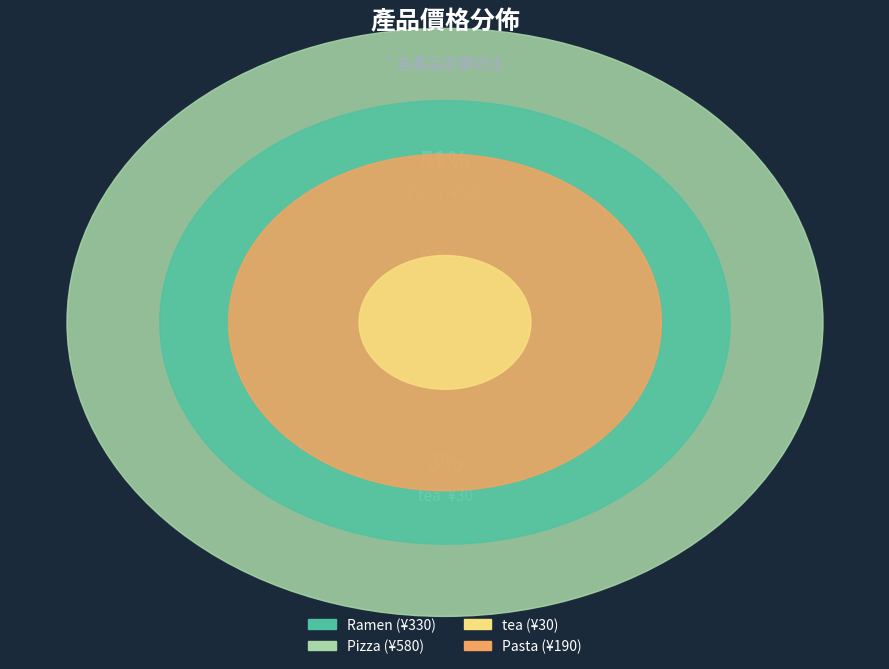

To the nearest percent, what portion does Pasta represent?

17%